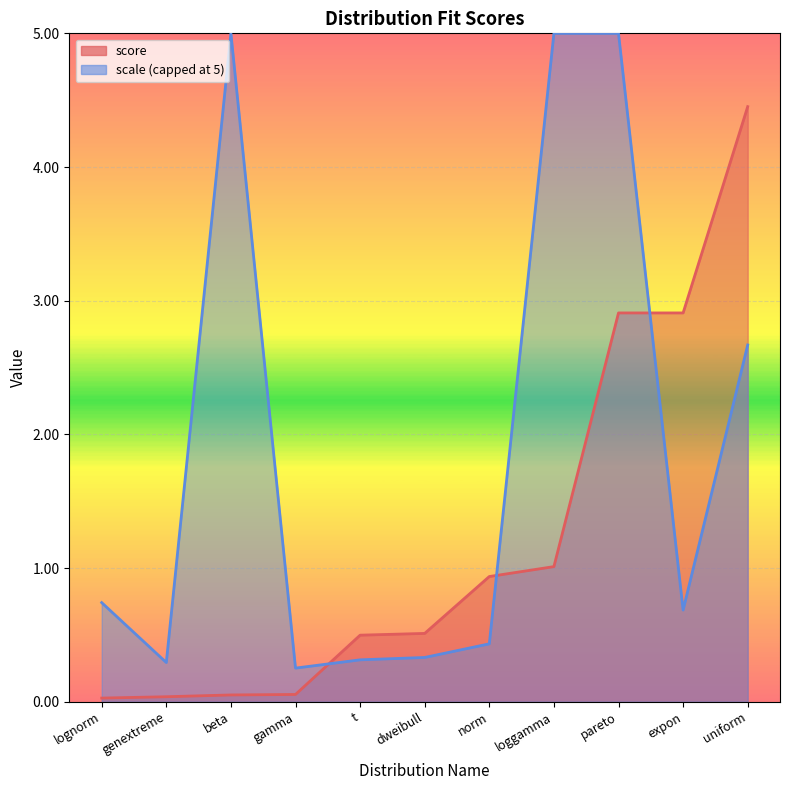

Reading left to right, extract all data points from this chart.

0.0	0.0	0.1	0.1	0.5	0.5	0.9	1.0	2.9	2.9	4.5